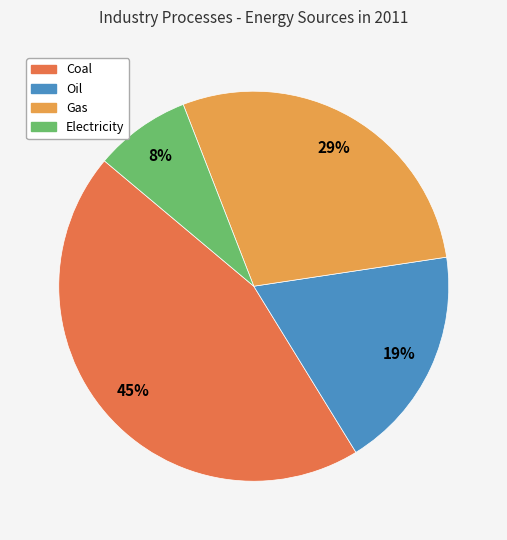

To the nearest percent, what is the difference between the largest and smallest slice percentages?

37%